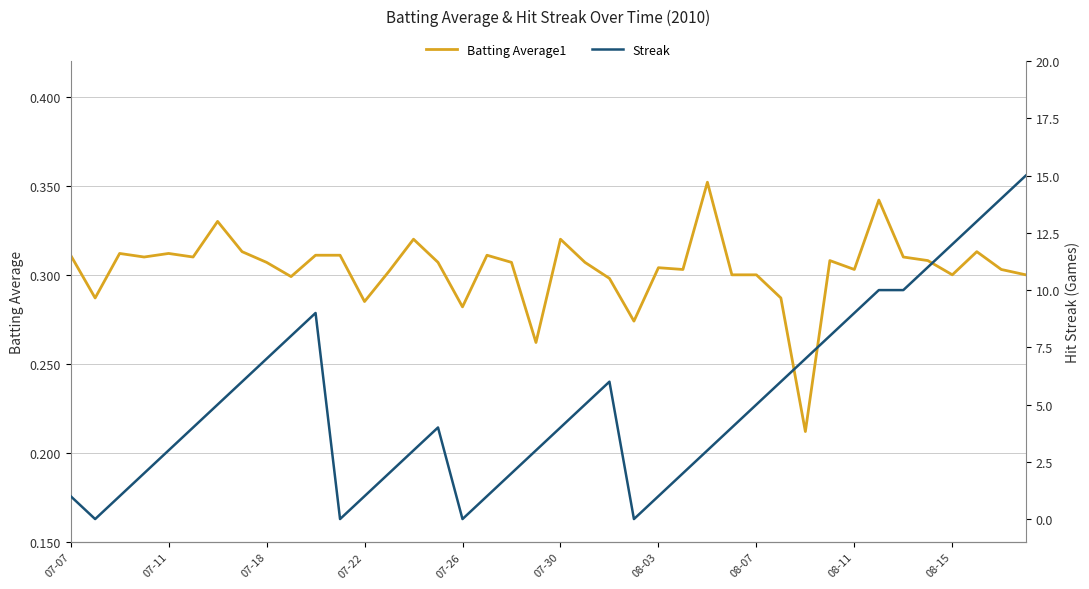

The value of Batting Average1 at 07-30 is 0.5. True or false?

False